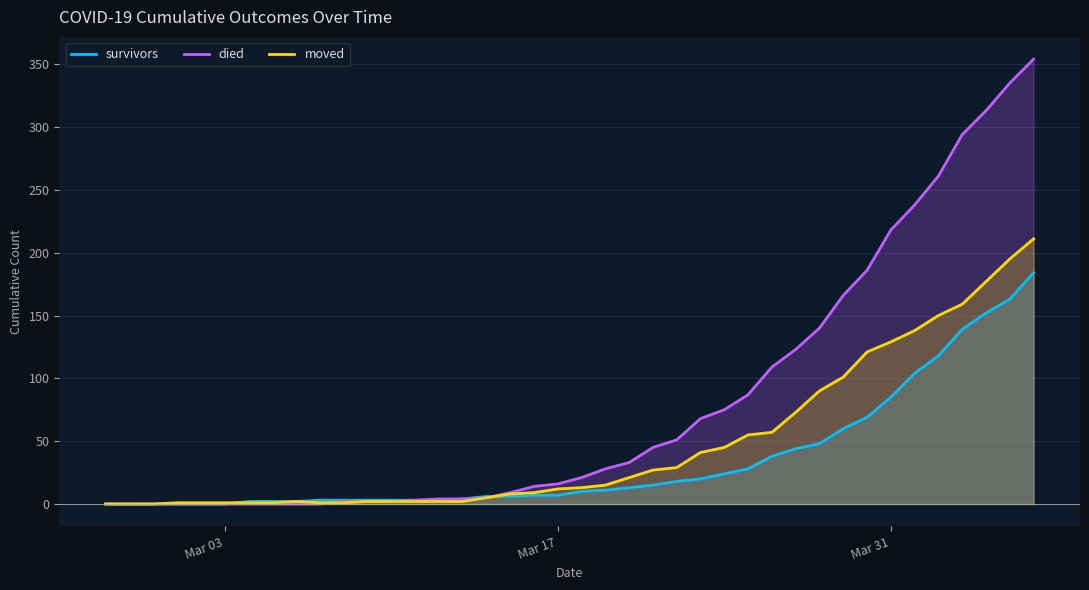

Which series has the largest range (max minus min)?

died